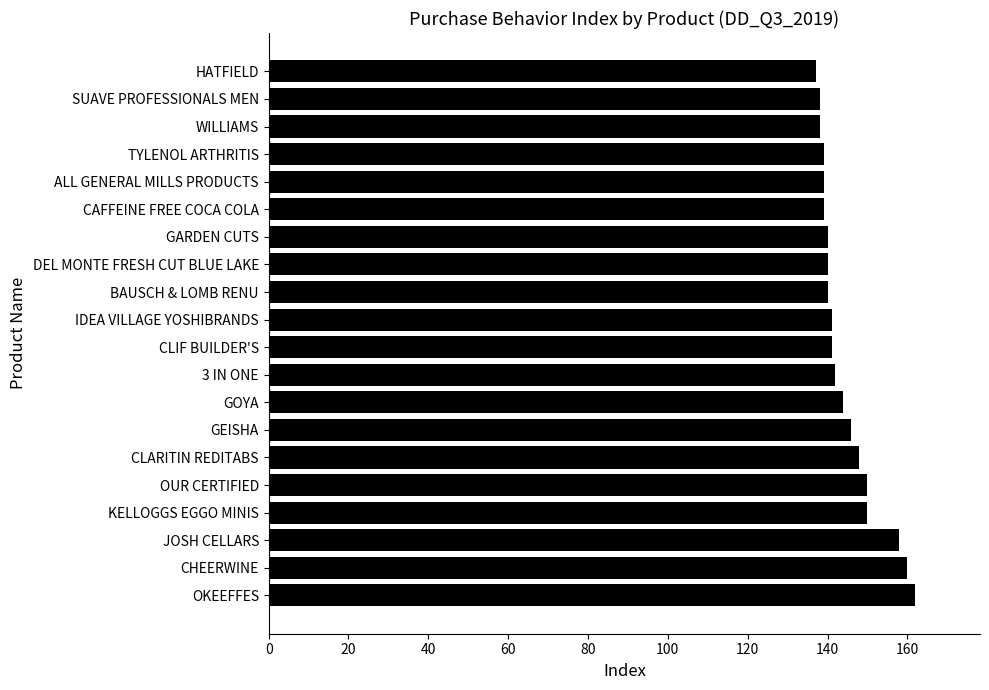

Reading bottom to top, extract all data points from this chart.

162	160	158	150	150	148	146	144	142	141	141	140	140	140	139	139	139	138	138	137